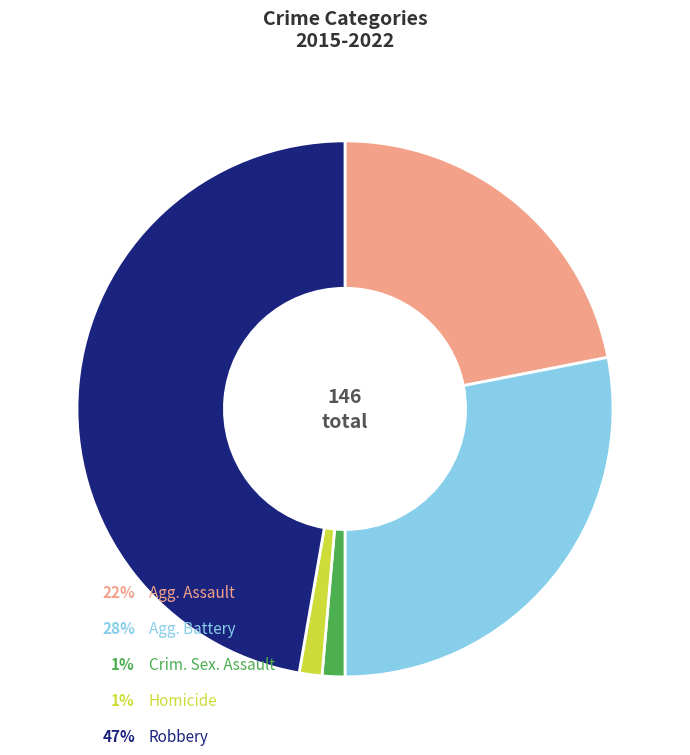

Is there a majority slice in this chart?

No